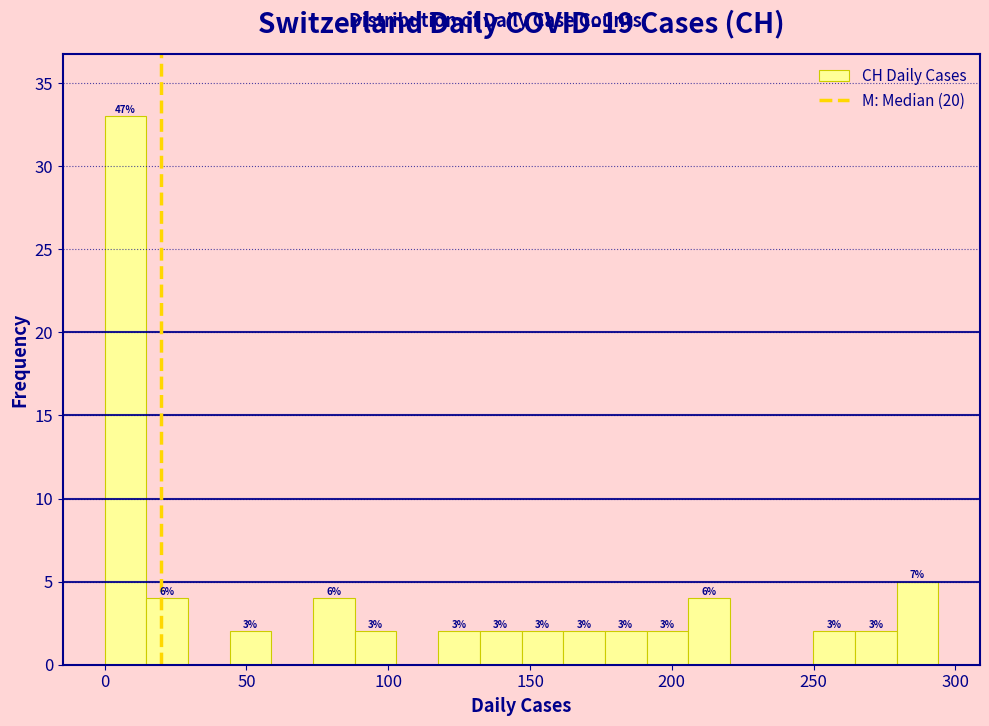

Read against the x-axis, roughly where is the centre of the tallest bar?

5